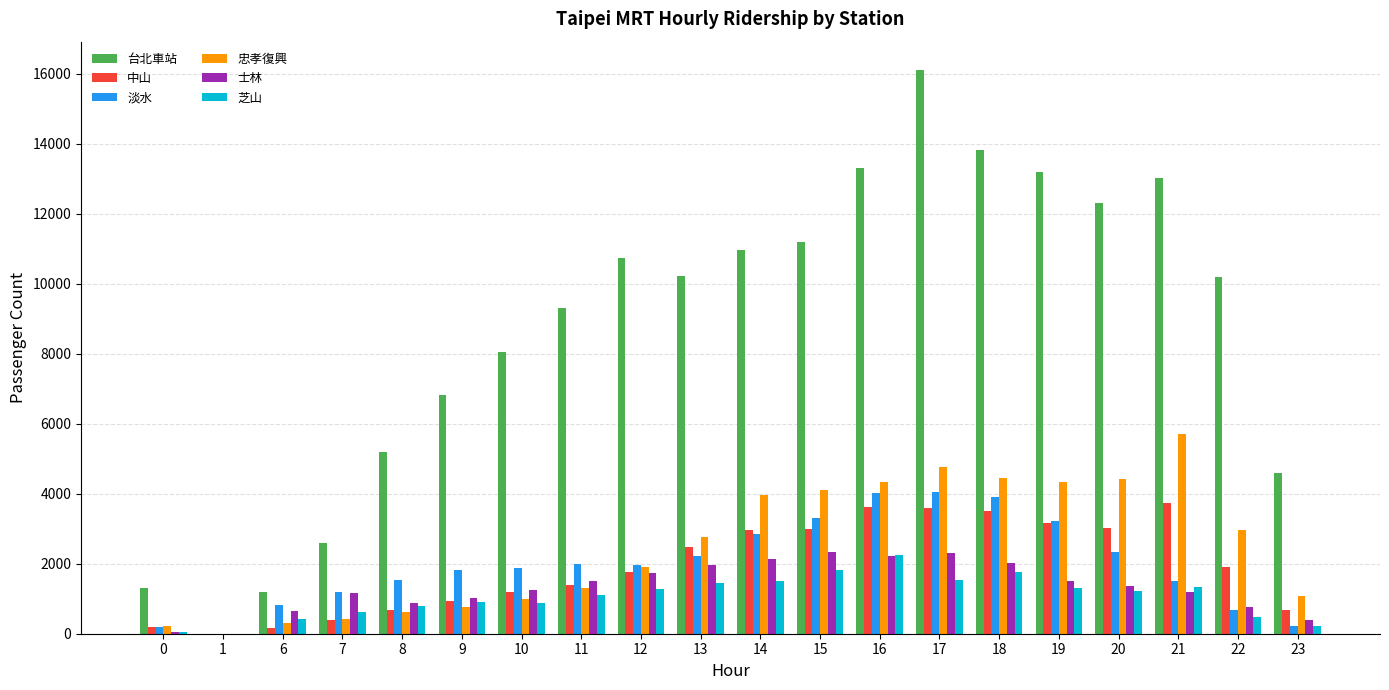

The value of 中山 at 16 is 1524. True or false?

False